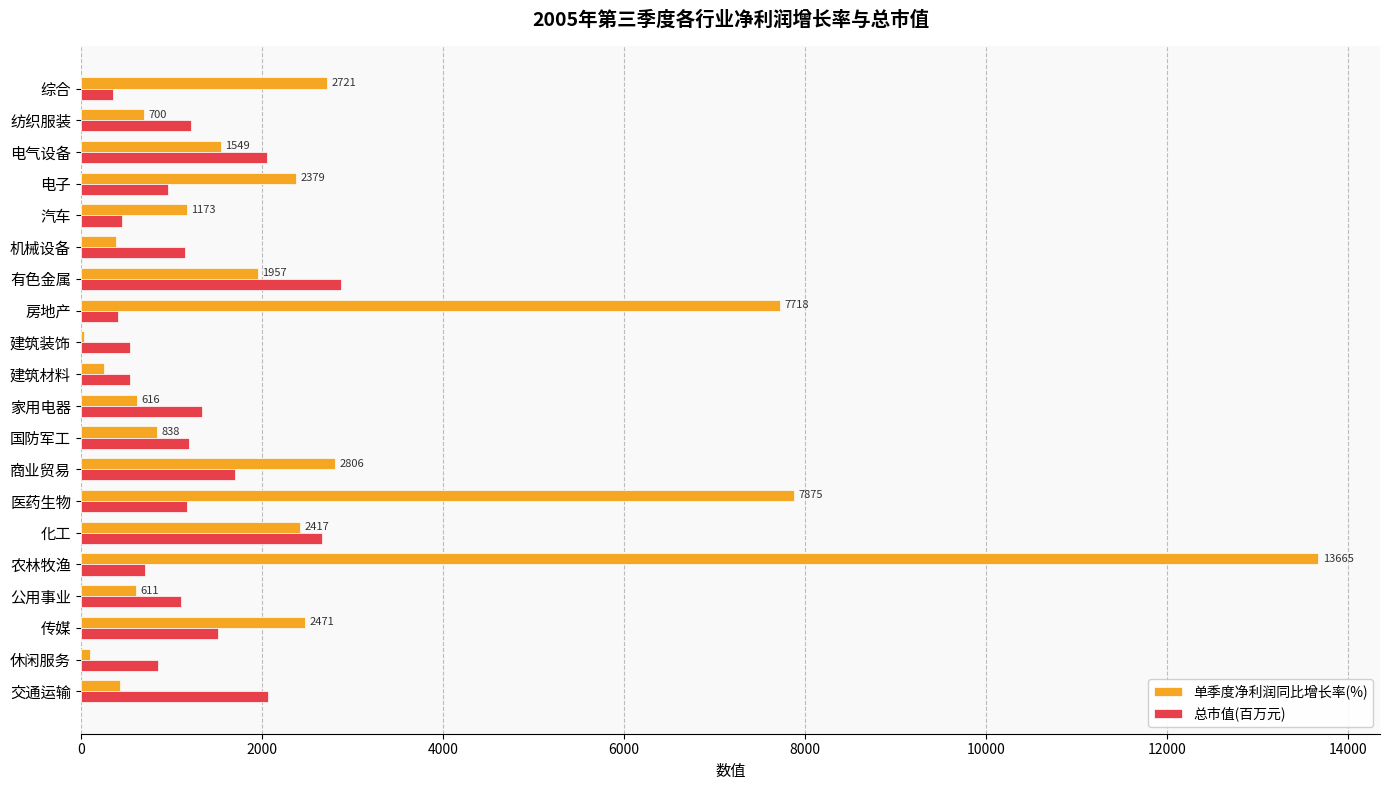

What is the highest value of the 总市值(百万元) series?

2869.2